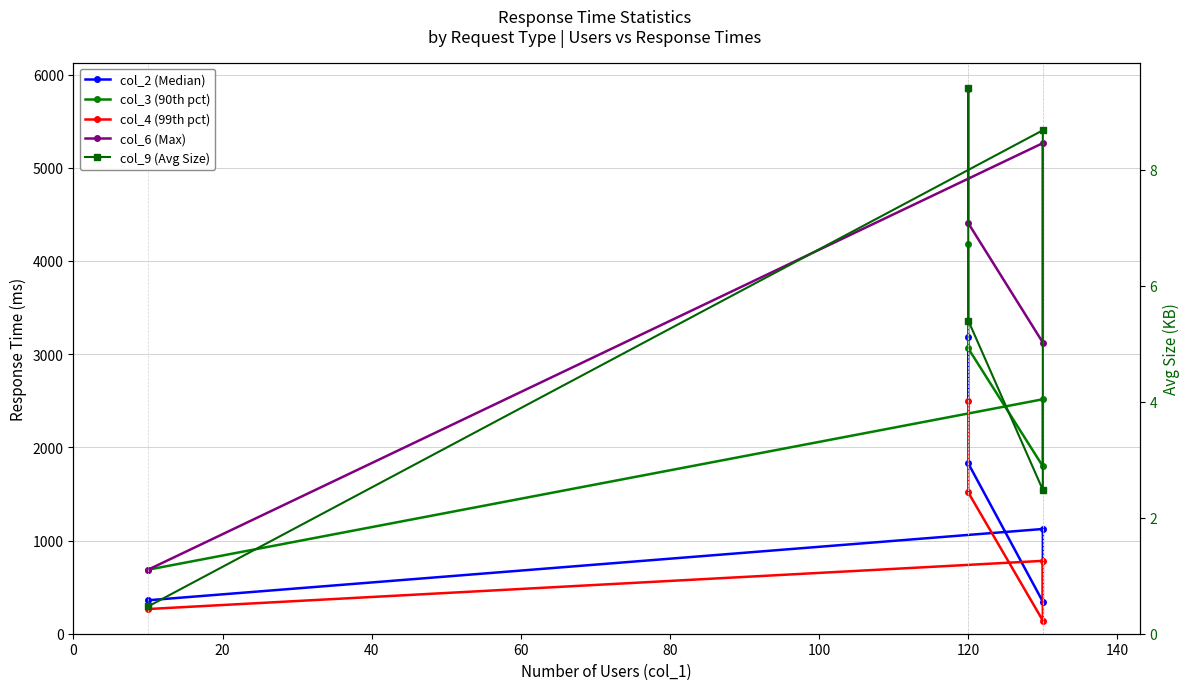

True or false: col_2 (Median) has more than 2 points higher than both neighbors.

False